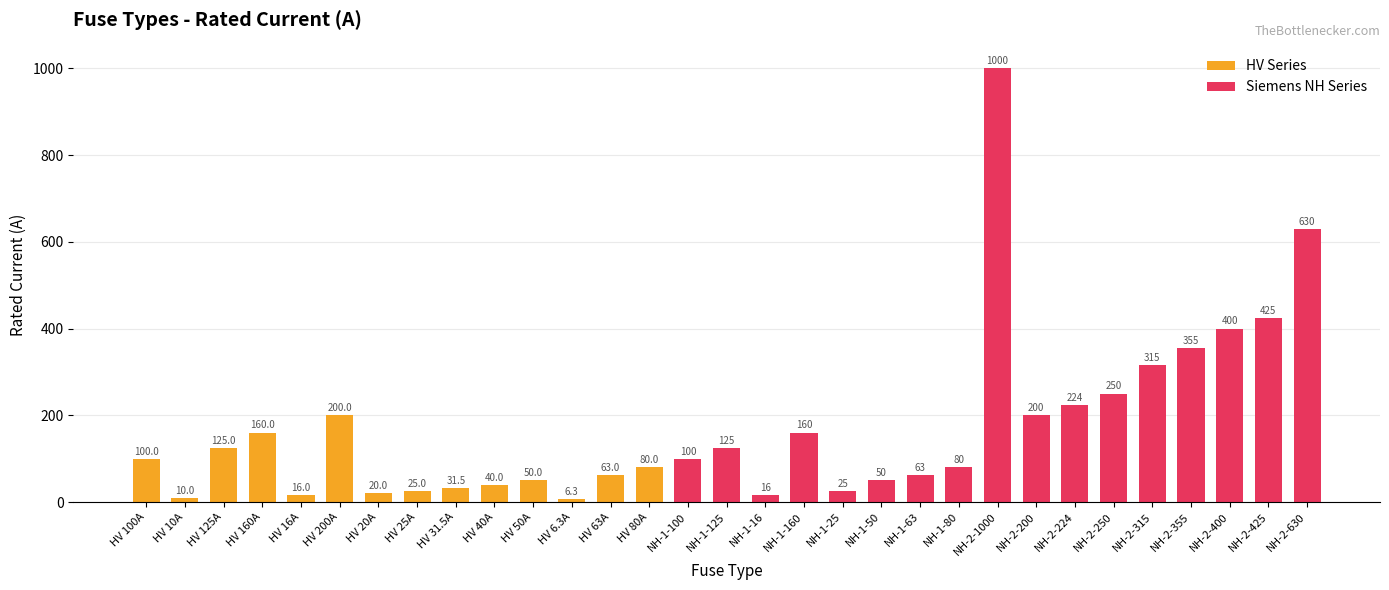

How many values exceed 100?

14